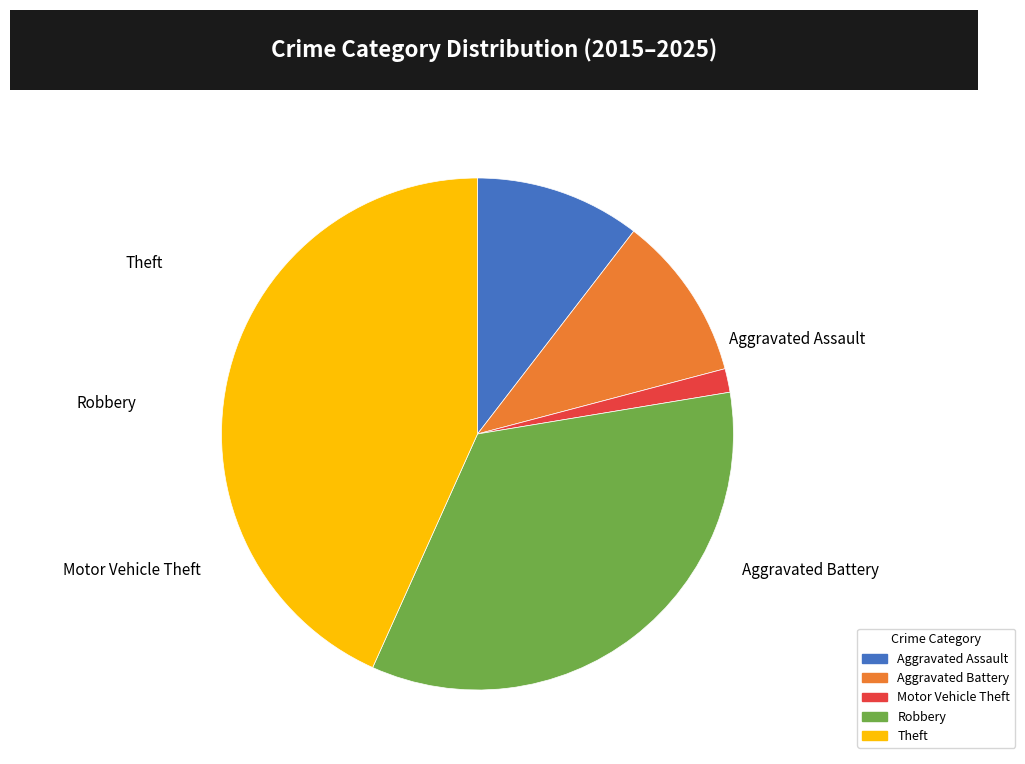

What is the largest slice in the pie chart?

Theft